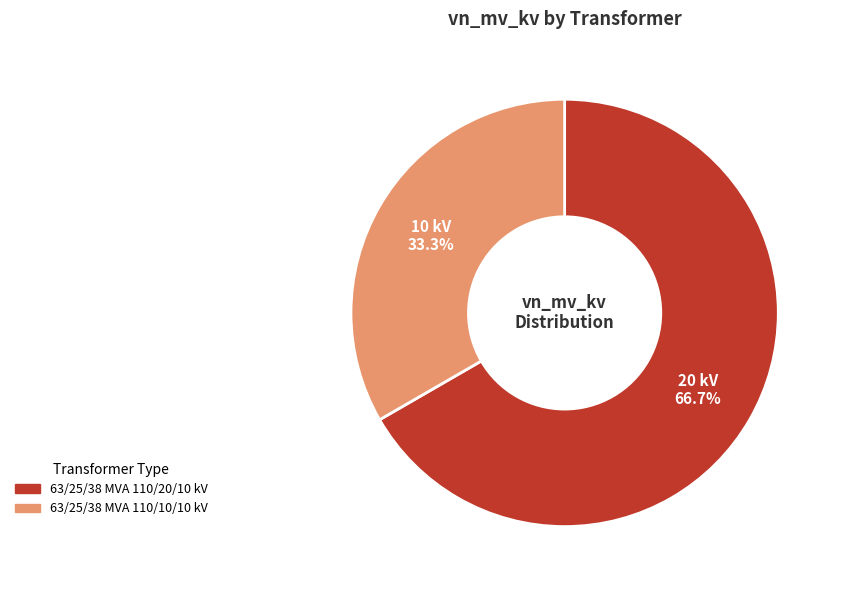

What is the largest slice in the pie chart?

63/25/38 MVA 110/20/10 kV